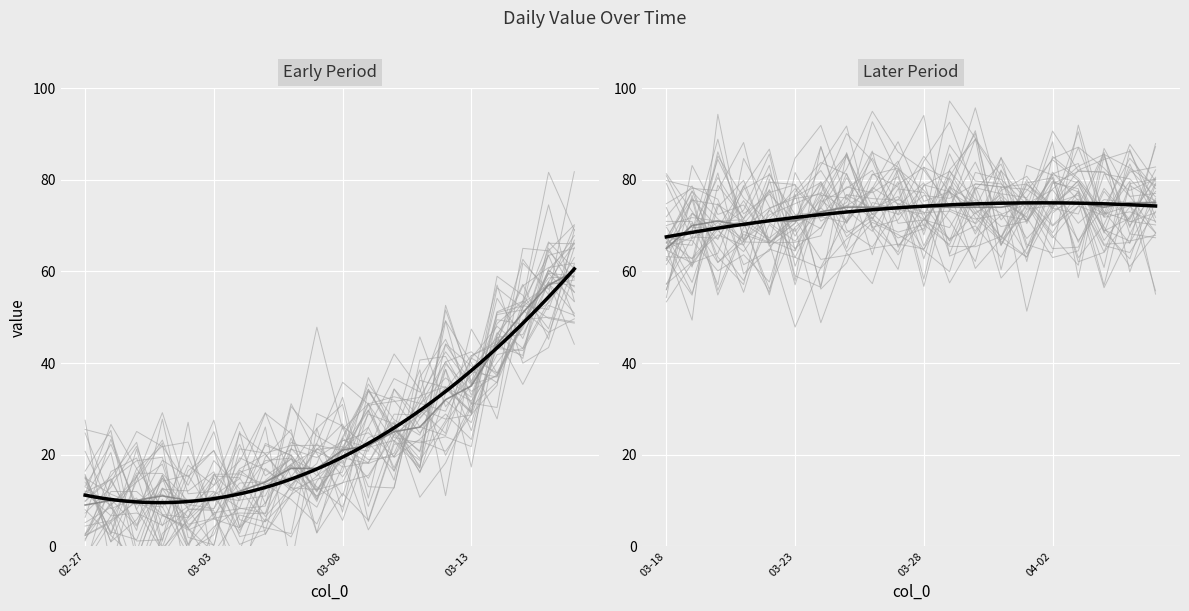

What position from the left is 2020-04-03?

37